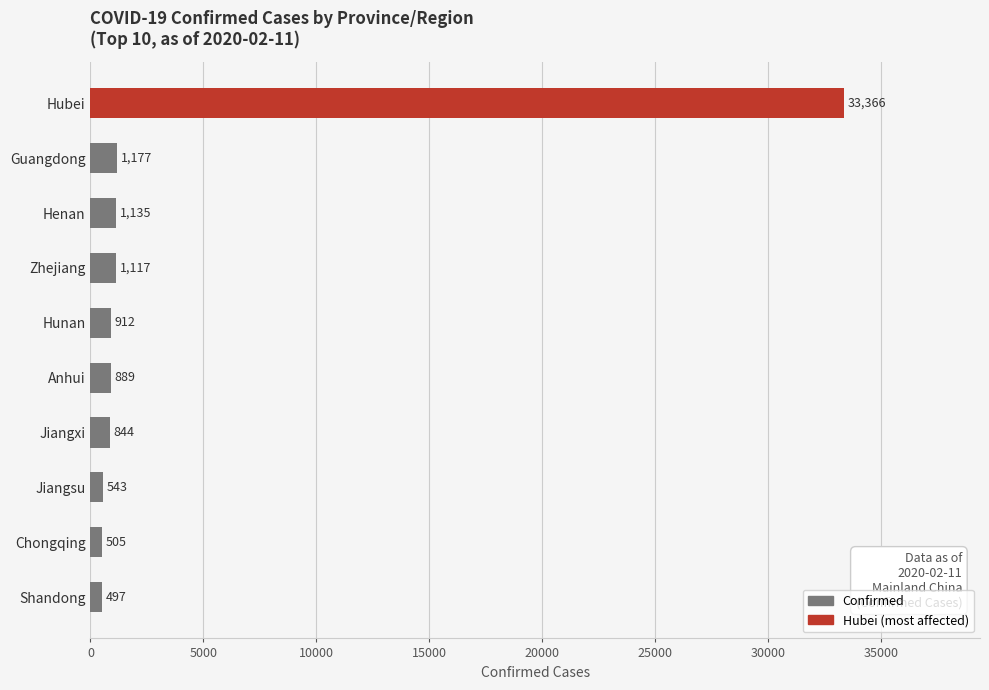

What is the ratio of the value at Guangdong to the value at Anhui?

1.3